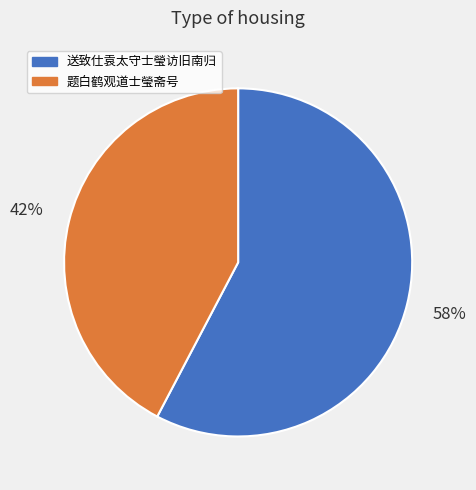

What is the ratio of the value at 送致仕袁太守士瑩访旧南归 to the value at 题白鹤观道士瑩斋号?

1.4